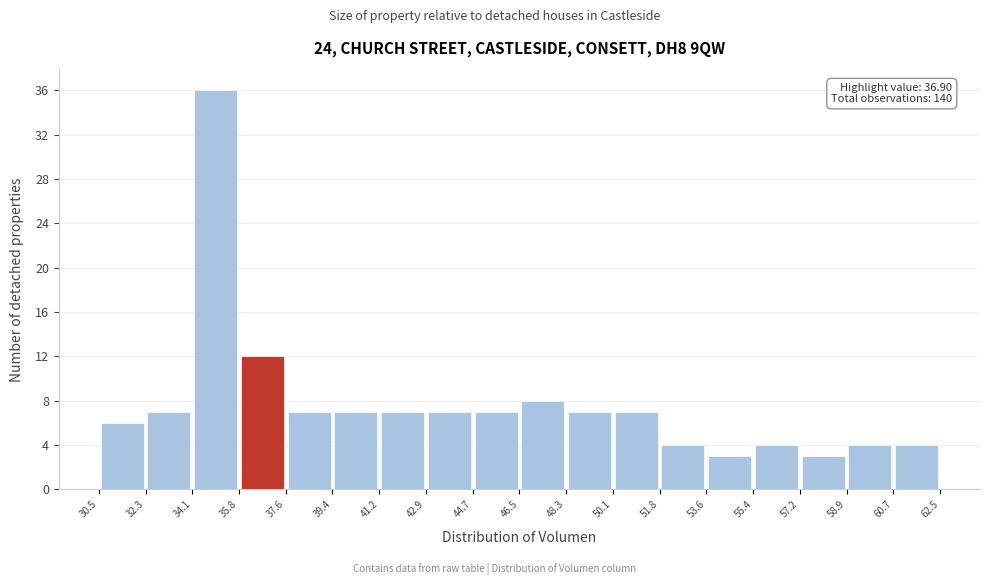

Over which range of the x-axis is the bar tallest?

34.1 to 35.8